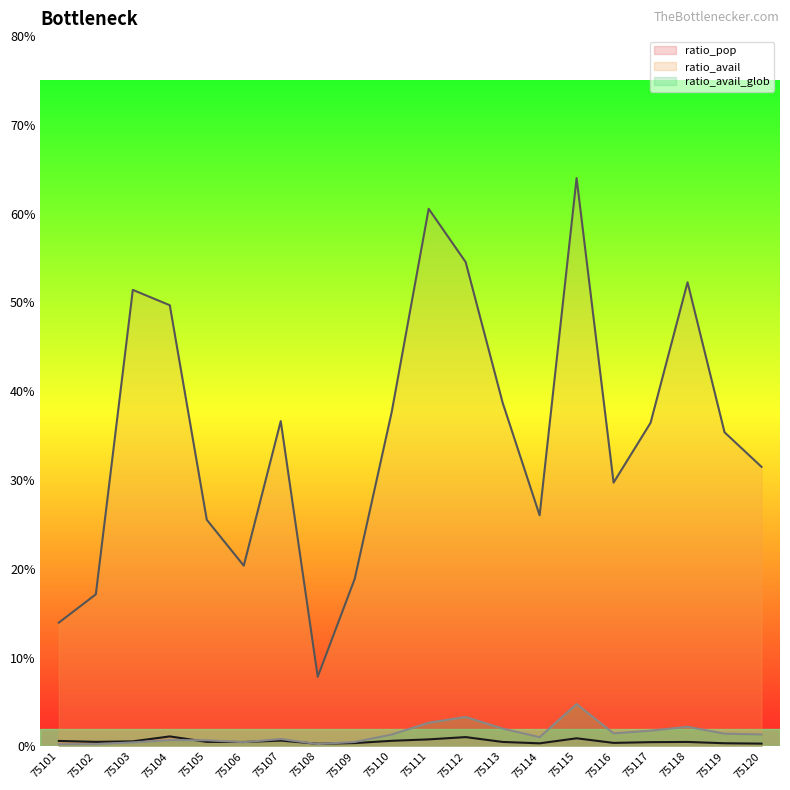

How many lines are shown in the chart?

3